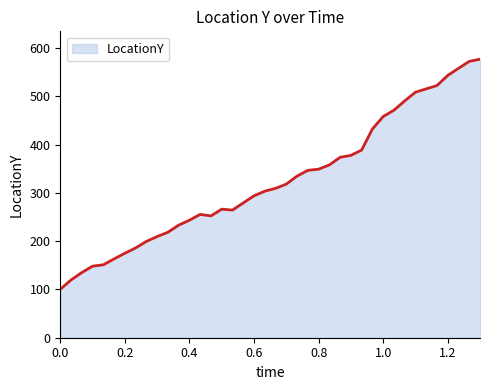

What is the maximum value shown in the chart?

577.0